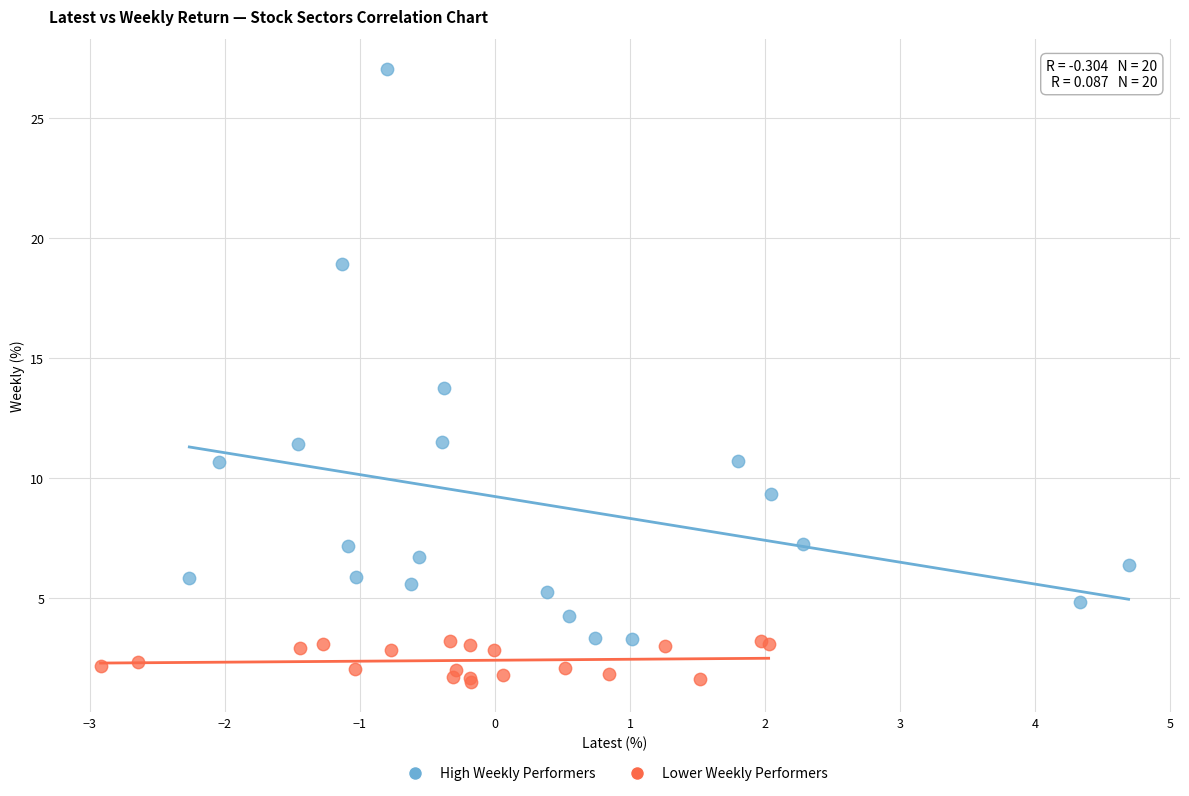

Which series has the largest Y range (max minus min)?

High Weekly Performers